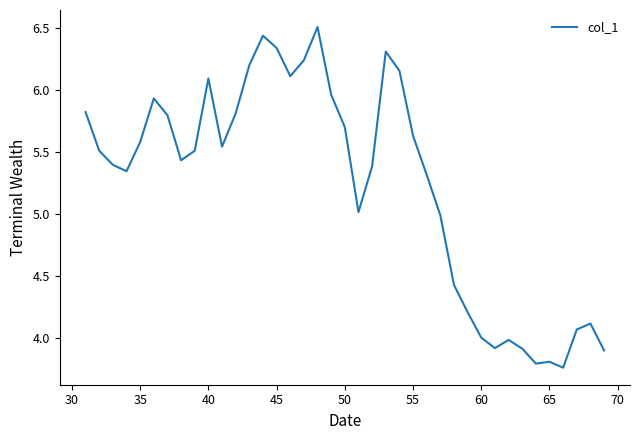

What is the difference between the maximum and minimum values?

2.7